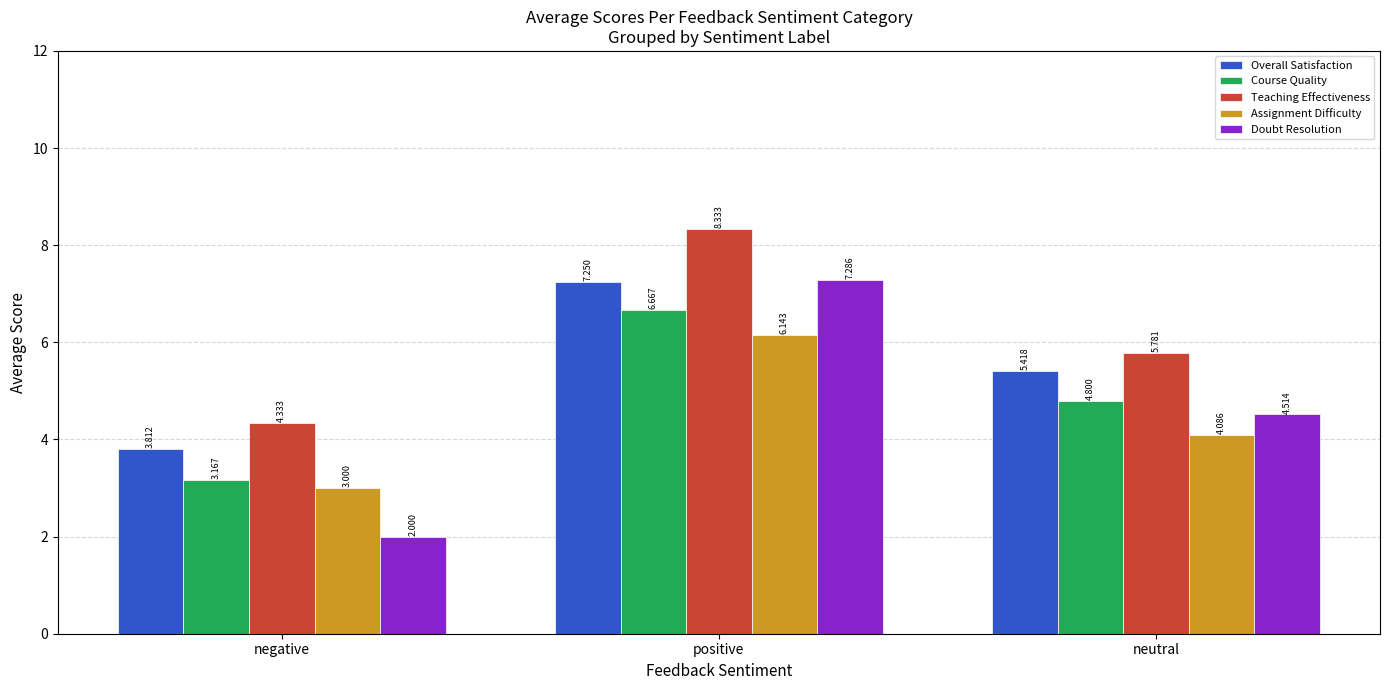

What is the difference between the Assignment Difficulty values at negative and positive?

3.1